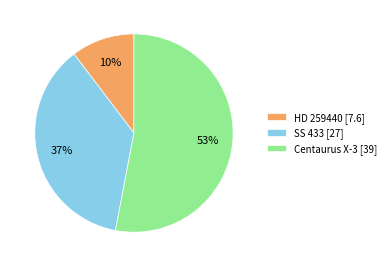

Rank the categories by value from highest to lowest.

Centaurus X-3, SS 433, HD 259440